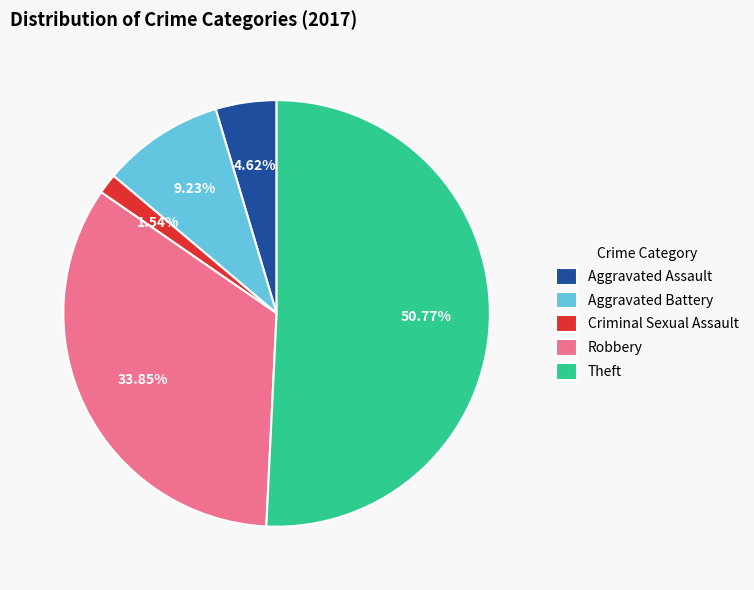

What percentage is the Theft slice, to the nearest percent?

51%